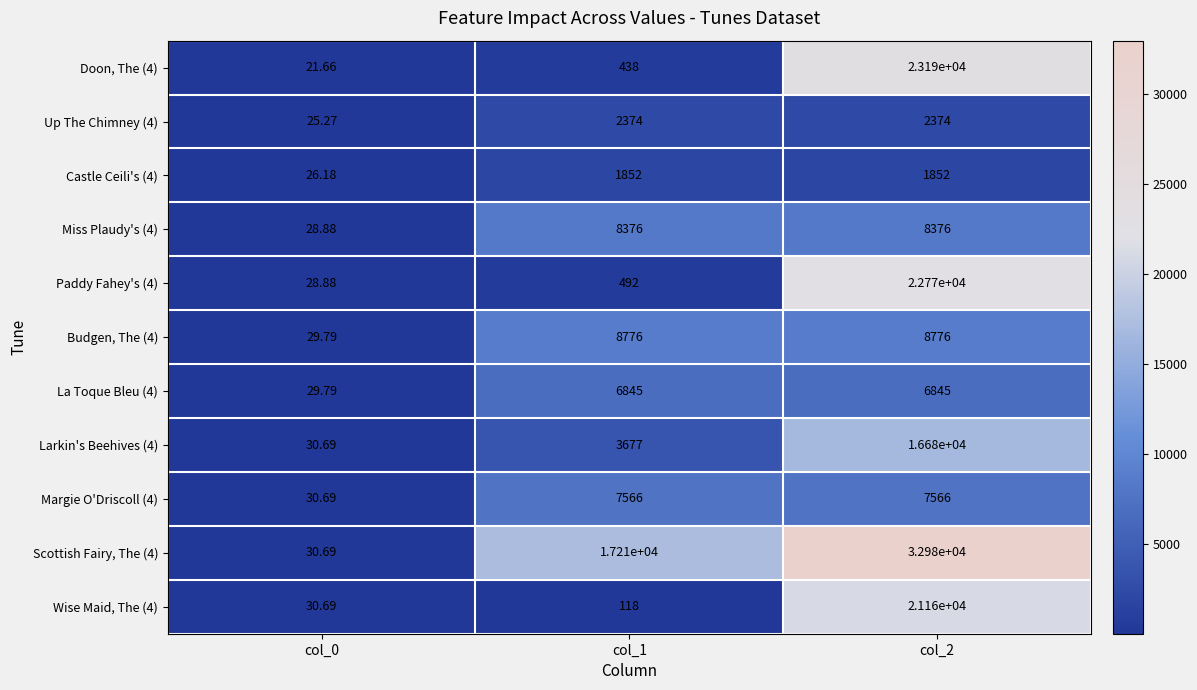

Is the value of Scottish Fairy, The (4) at col_2 greater than the value of Wise Maid, The (4) at col_2?

Yes